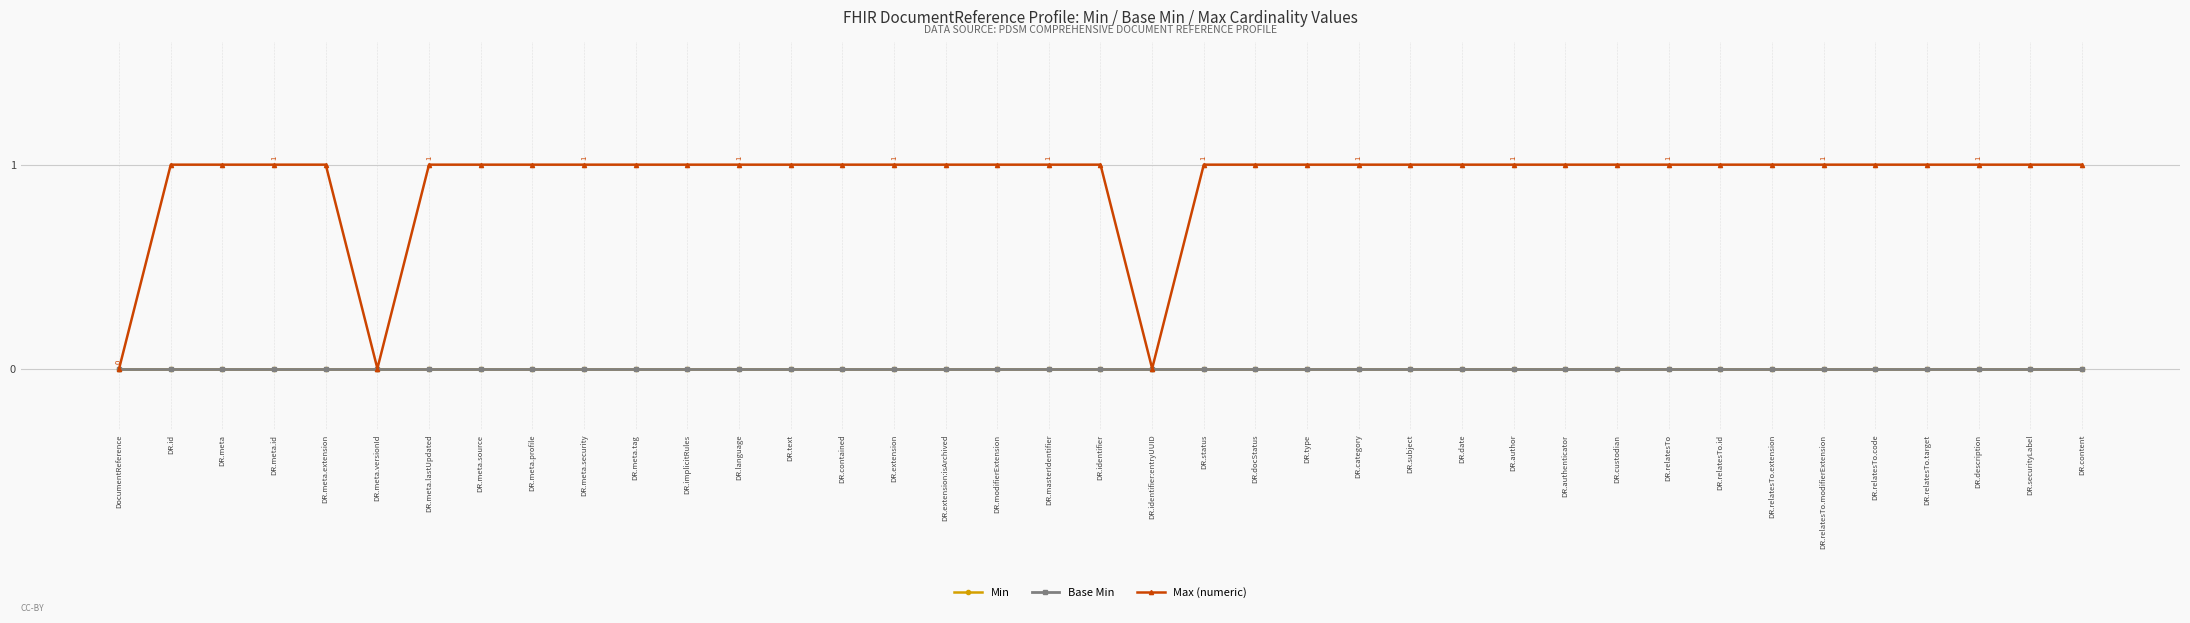

At which label does Max (numeric) reach its minimum?

DocumentReference